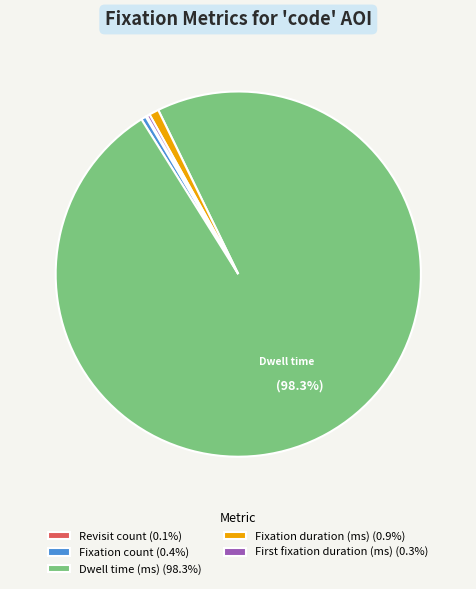

Does Dwell time (ms) (98.3%) account for over 50% of the chart?

Yes